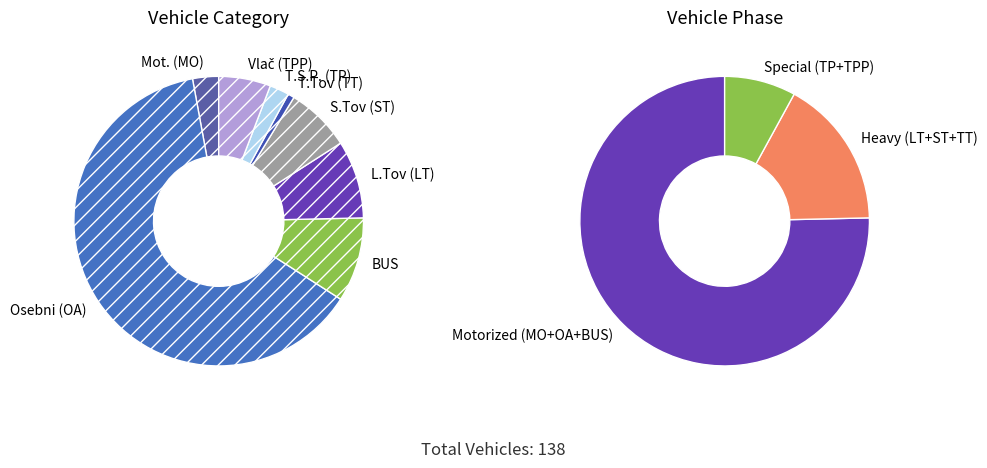

Is there any slice that represents more than half of the pie?

Yes